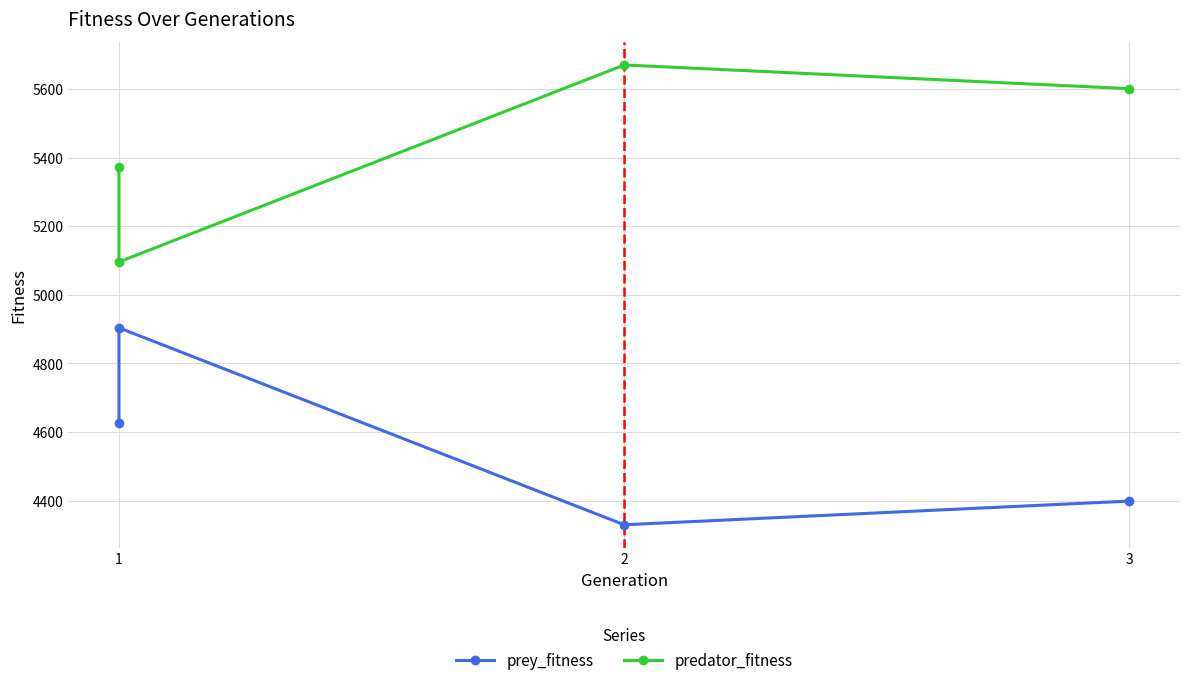

Reading left to right, transcribe all the data shown in this chart.

prey_fitness: 4627	4904	4330	4399
predator_fitness: 5373	5096	5670	5601